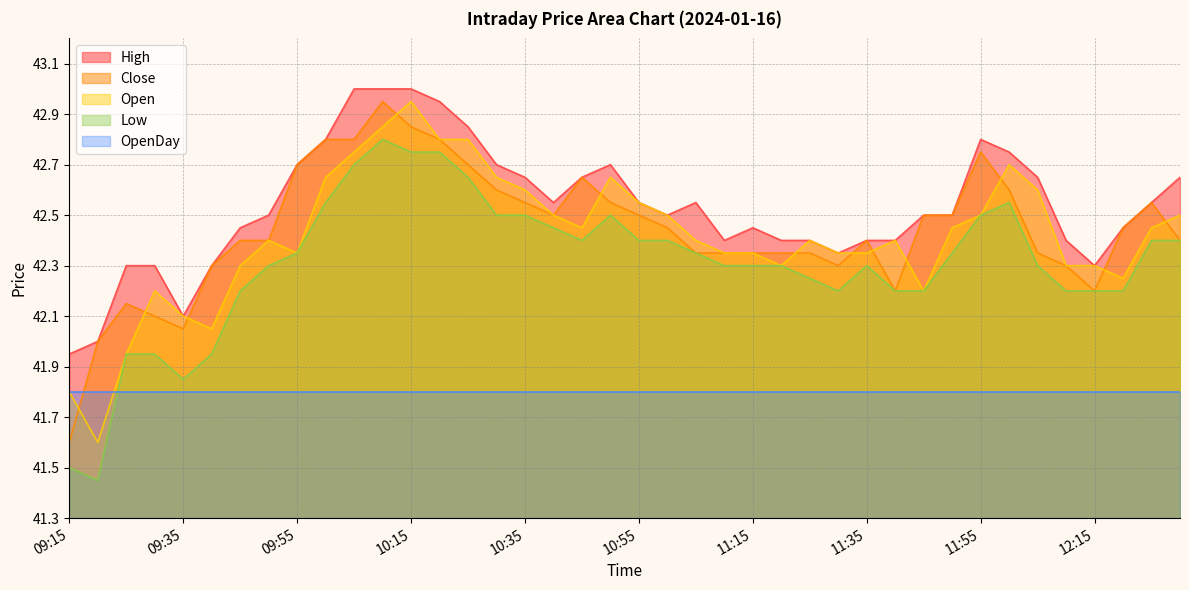

Which category has the highest value in the Open series?

10:15